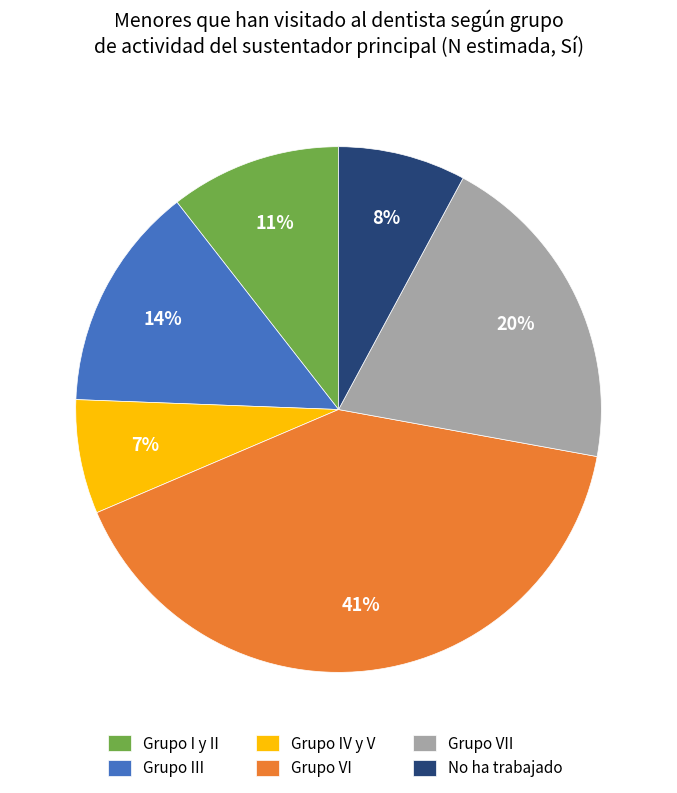

Approximately how many times larger is the value at Grupo III compared to Grupo VII?

0.7